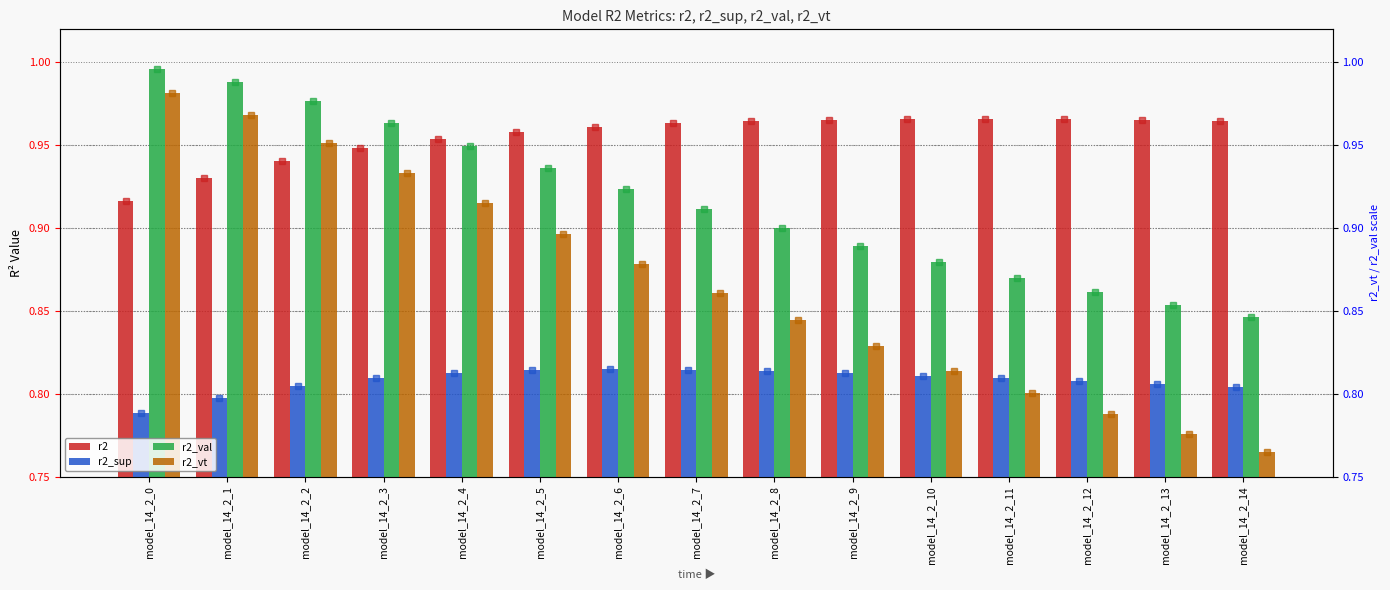

Is the value of r2 at model_14_2_14 greater than the value of r2_sup at model_14_2_12?

Yes